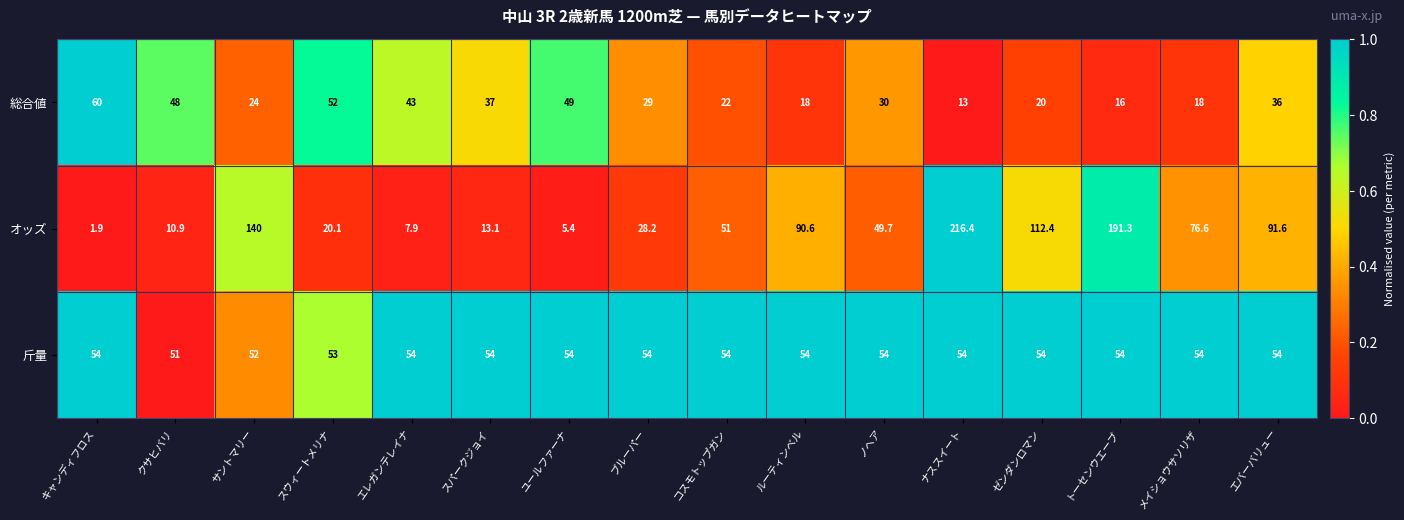

How many data points does each series have?

16